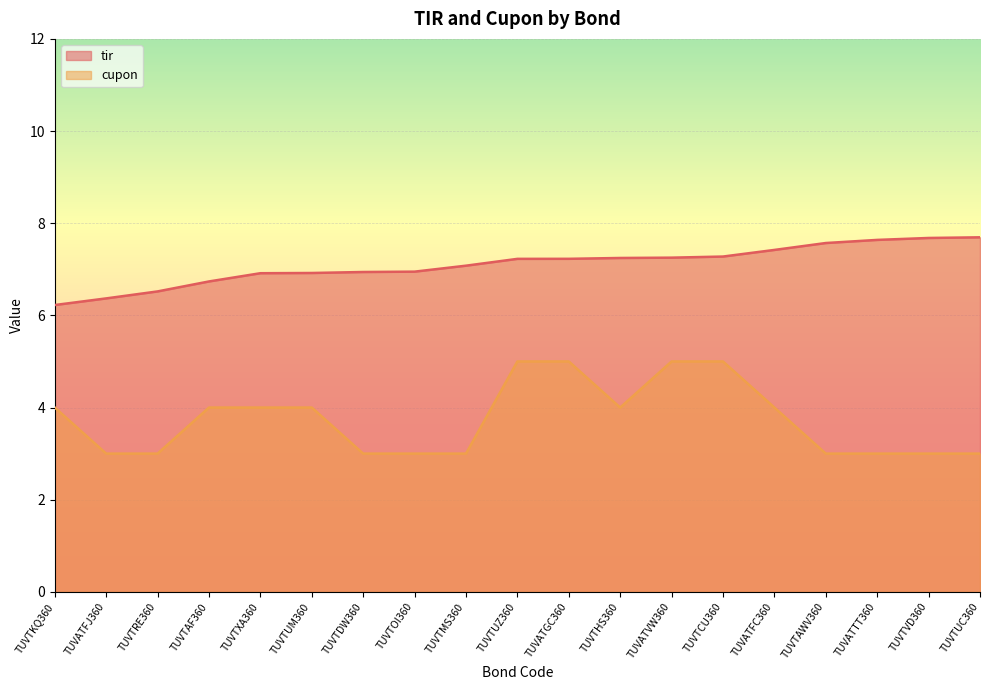

How many data points in tir are less than 7?

8